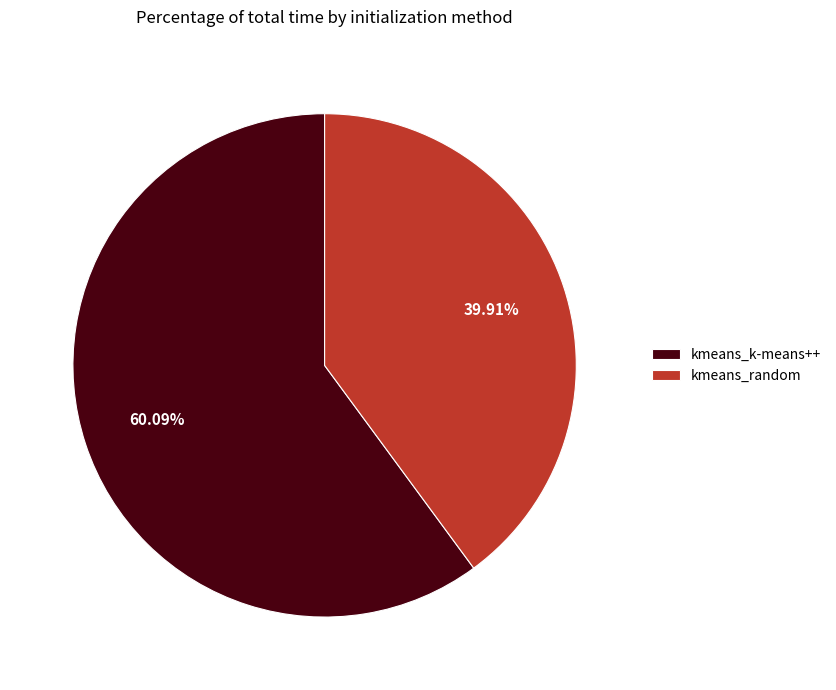

To the nearest percent, what is the difference between the kmeans_random and kmeans_k-means++ slice percentages?

20%